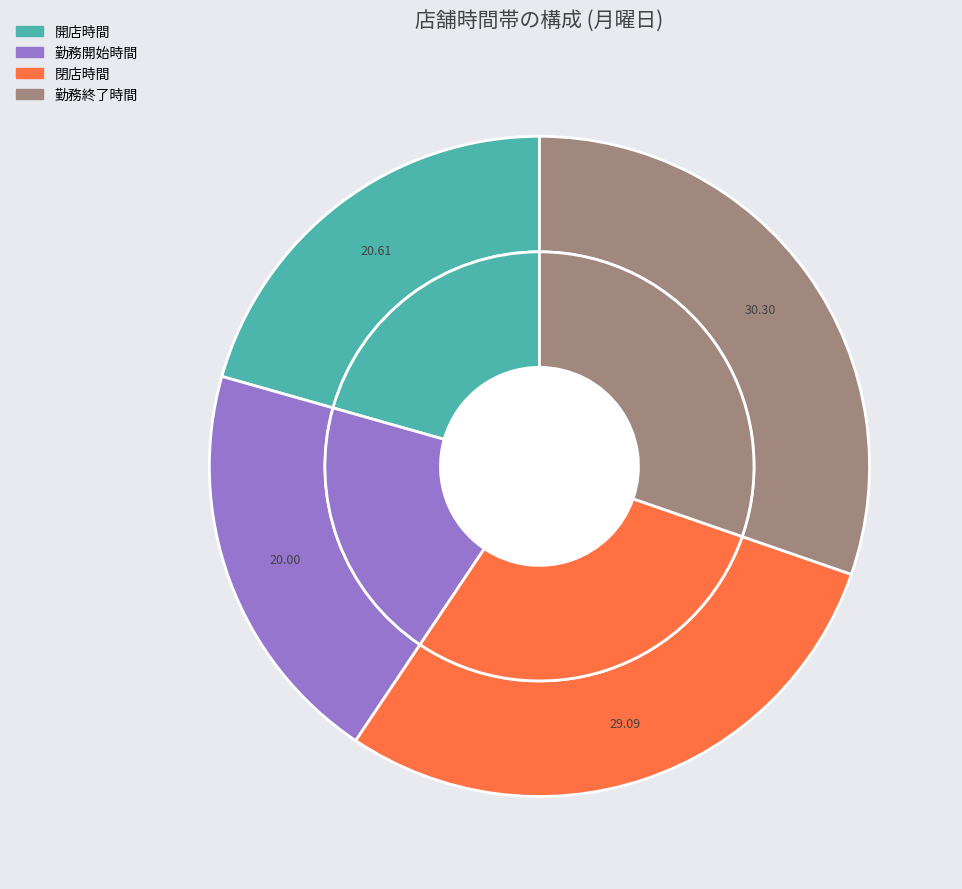

Is 開店時間 the majority of the pie?

No